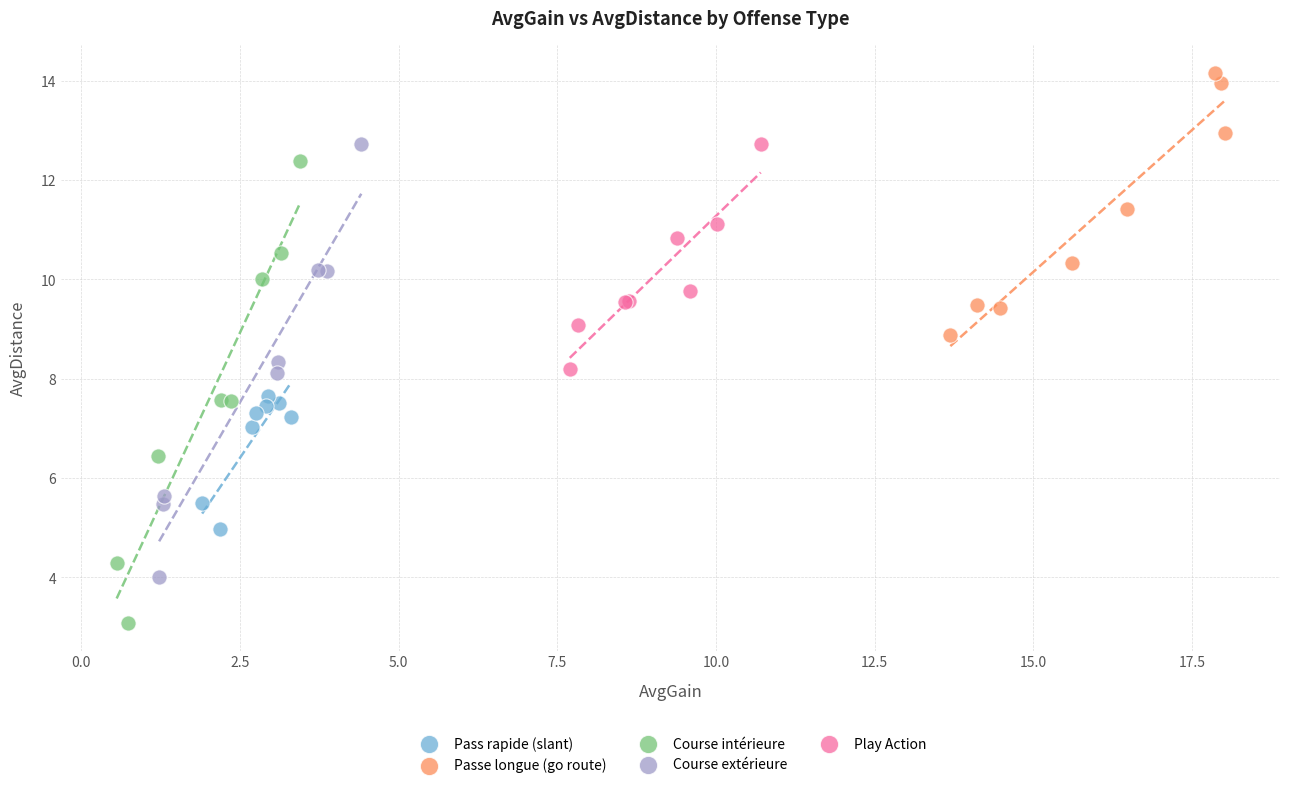

Which series reaches the minimum Y coordinate?

Course intérieure